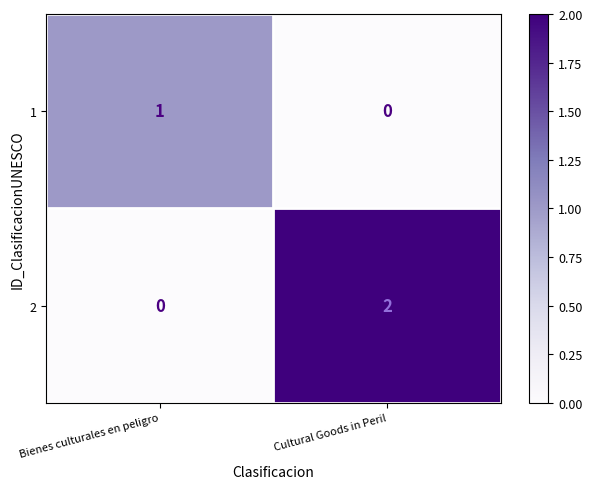

Which series has the widest spread of values?

2